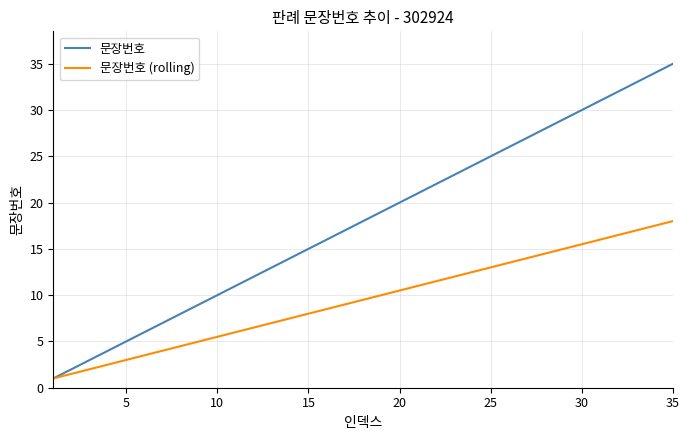

Which series has the largest total across all categories?

문장번호